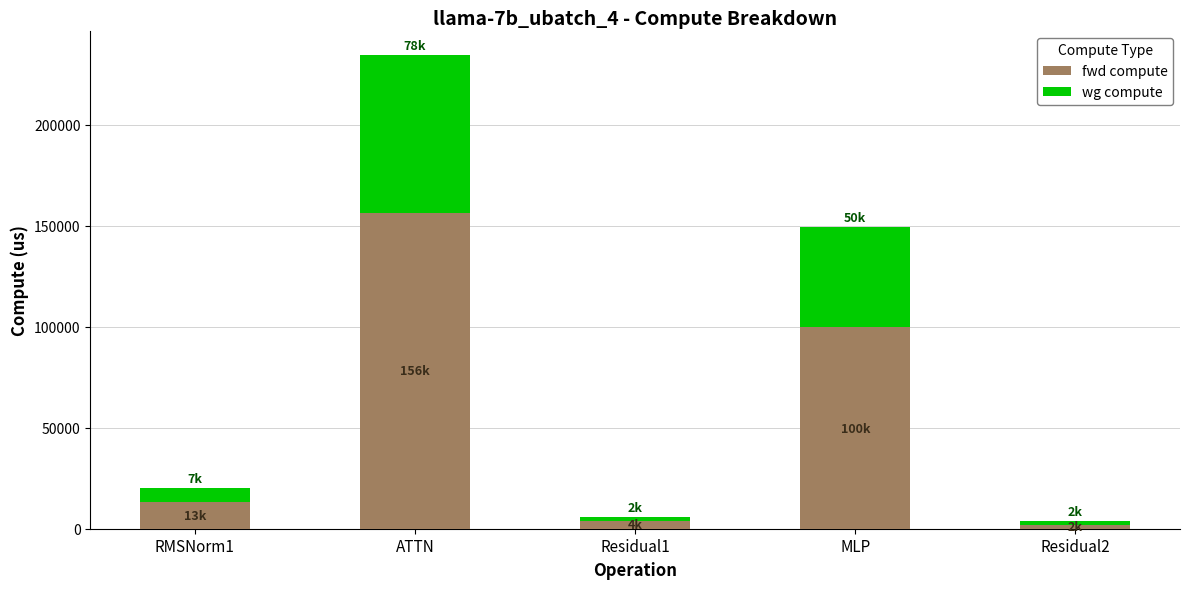

Reading left to right, list the values for the fwd compute series.

13366.9	156420.0	3845.2	99631.0	1922.6